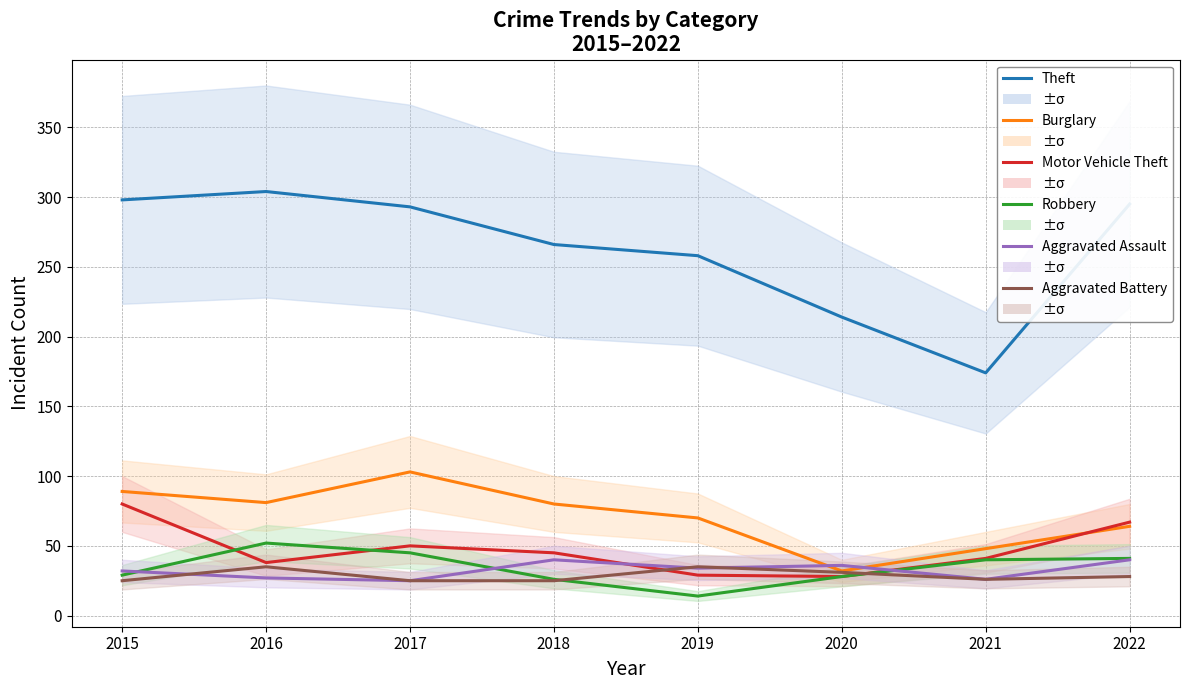

Where is the first local minimum for Burglary?

2016